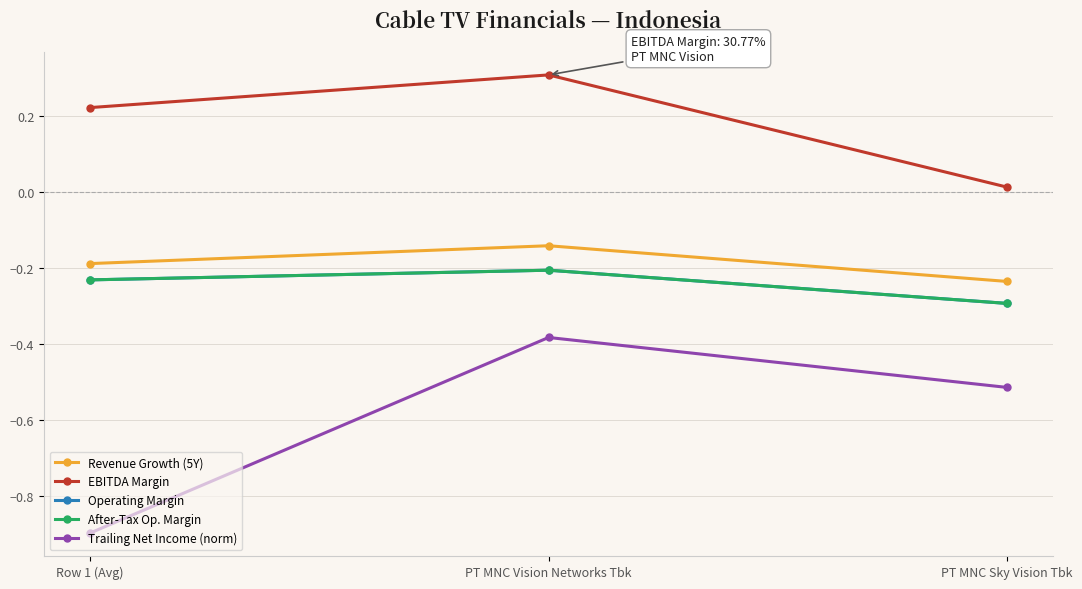

Reading left to right, what are all the values shown in this chart?

Revenue Growth (5Y): Row 1 (Avg)=-0.2	PT MNC Vision Networks Tbk=-0.1	PT MNC Sky Vision Tbk=-0.2
EBITDA Margin: Row 1 (Avg)=0.2	PT MNC Vision Networks Tbk=0.3	PT MNC Sky Vision Tbk=0.0
Operating Margin: Row 1 (Avg)=-0.2	PT MNC Vision Networks Tbk=-0.2	PT MNC Sky Vision Tbk=-0.3
After-Tax Op. Margin: Row 1 (Avg)=-0.2	PT MNC Vision Networks Tbk=-0.2	PT MNC Sky Vision Tbk=-0.3
Trailing Net Income (norm): Row 1 (Avg)=-0.9	PT MNC Vision Networks Tbk=-0.4	PT MNC Sky Vision Tbk=-0.5